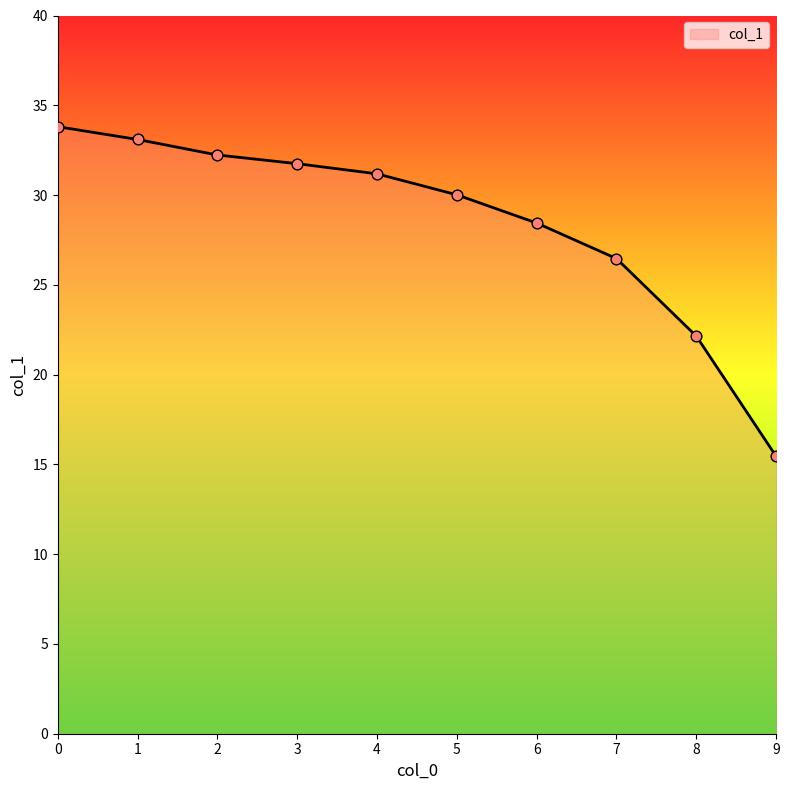

What is the ratio of the value at 2 to the value at 0?

1.0